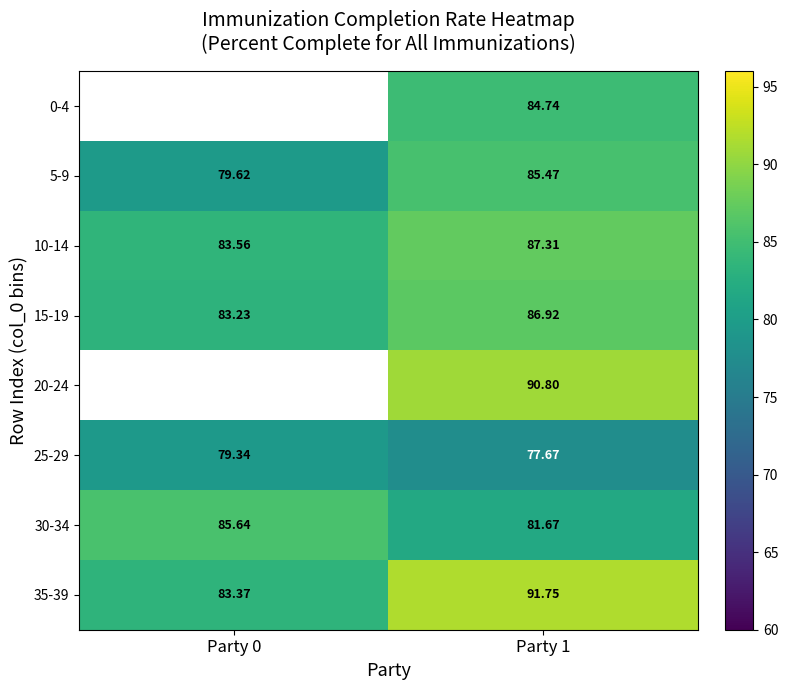

True or false: 35-39 has a value of 91.8 at Party 1.

True